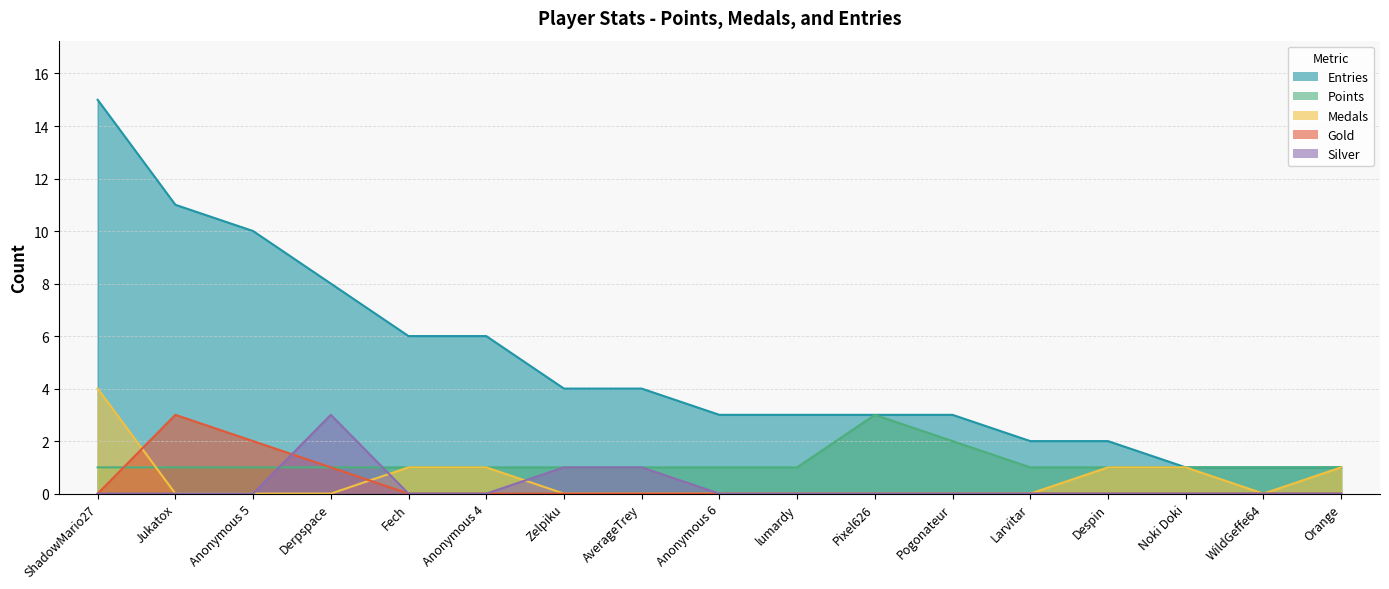

What is the label of the 11th point from the left?

Pixel626